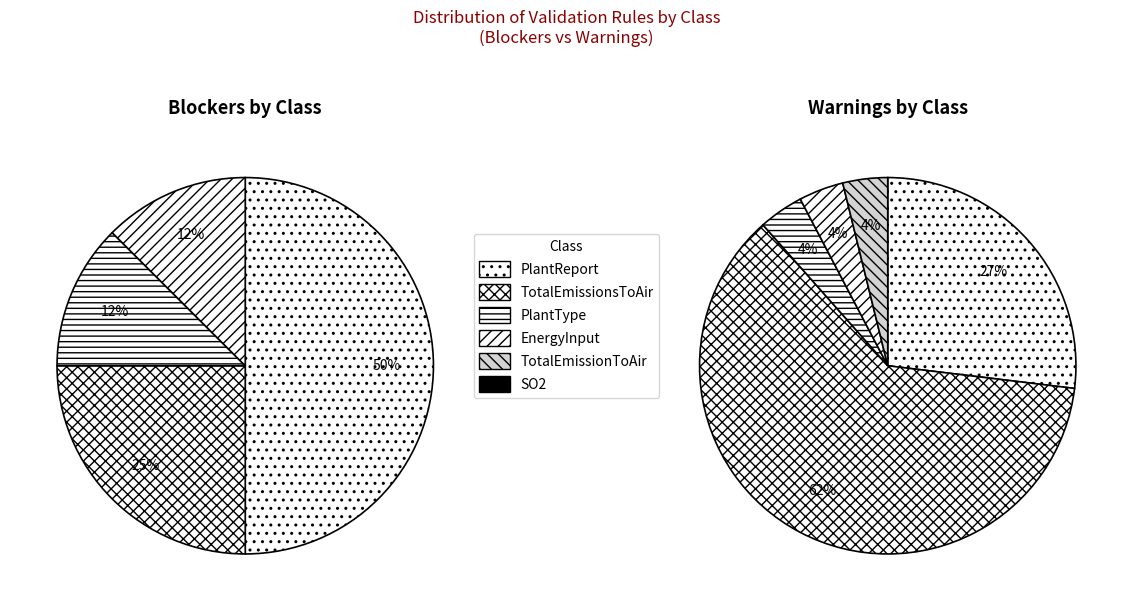

To the nearest percent, what is the difference between the largest and smallest slice percentages?

62%